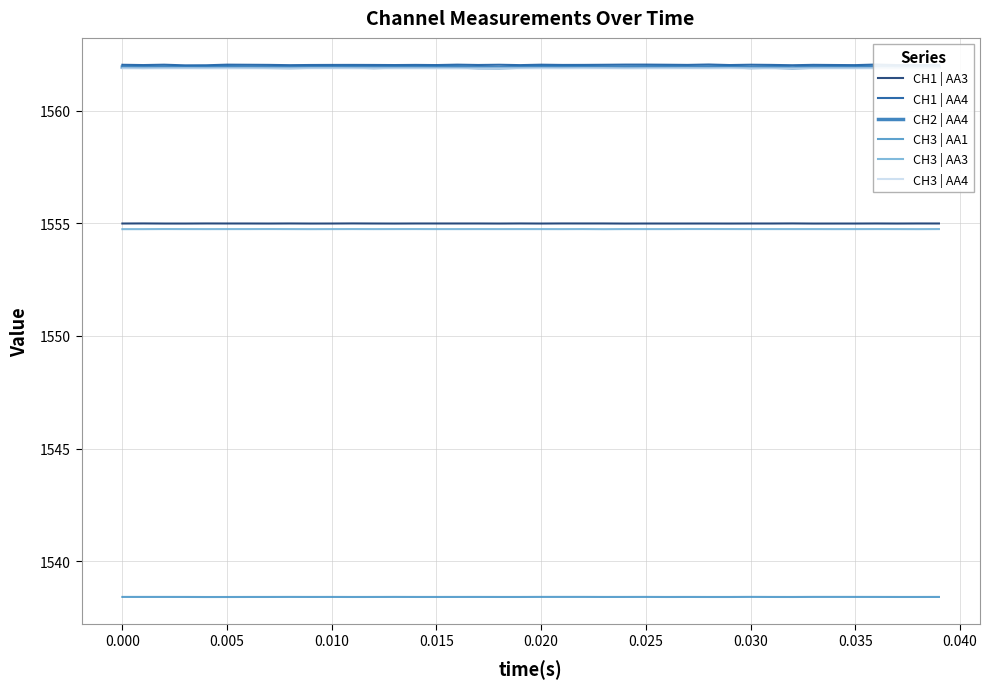

What is the maximum value shown in the chart?

1562.0